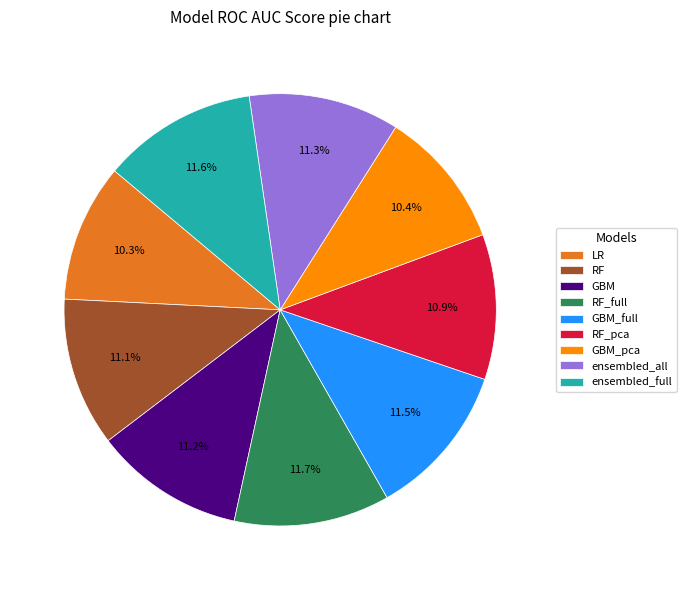

Is there a majority slice in this chart?

No